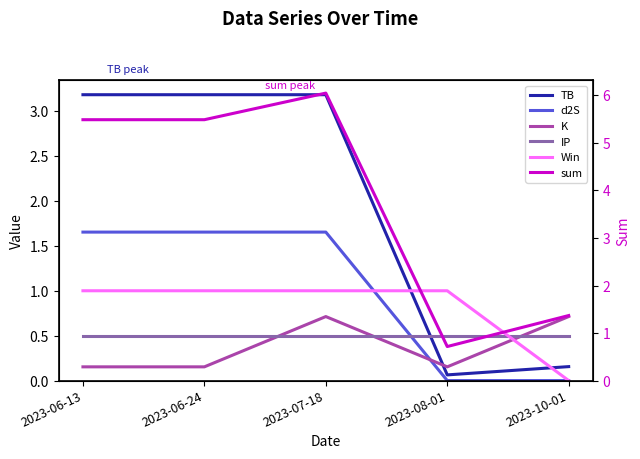

What is the maximum value for Win?

1.0